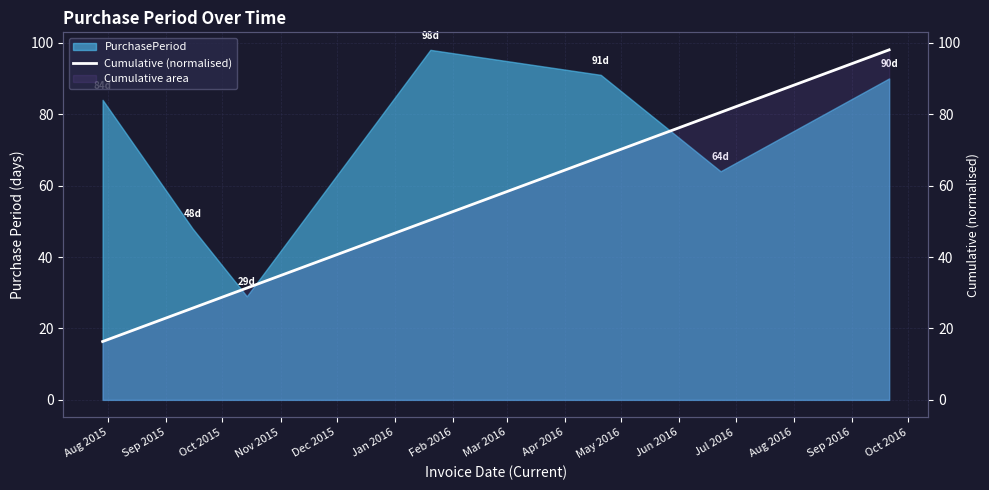

True or false: the data shows 16.3 at Aug 2015.

True